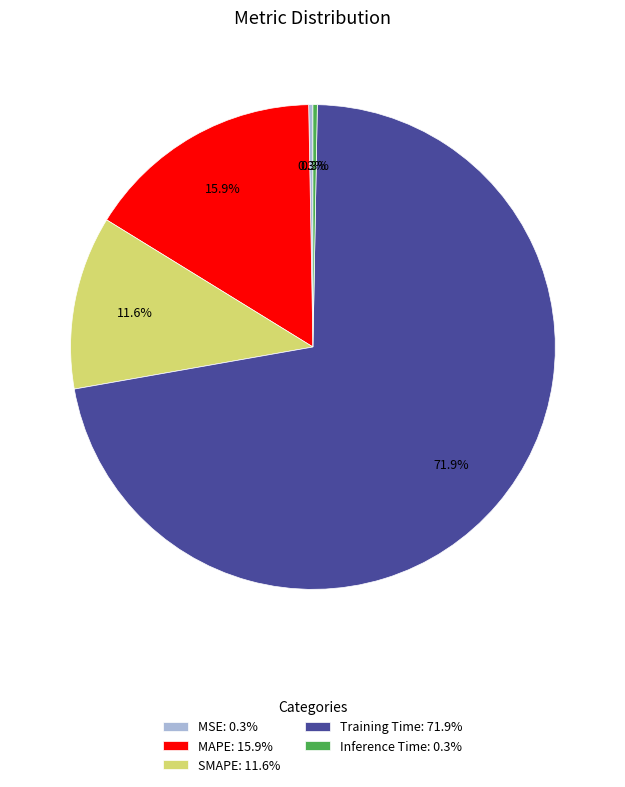

Do MSE: 0.3% and SMAPE: 11.6% together represent more than half of the pie?

No